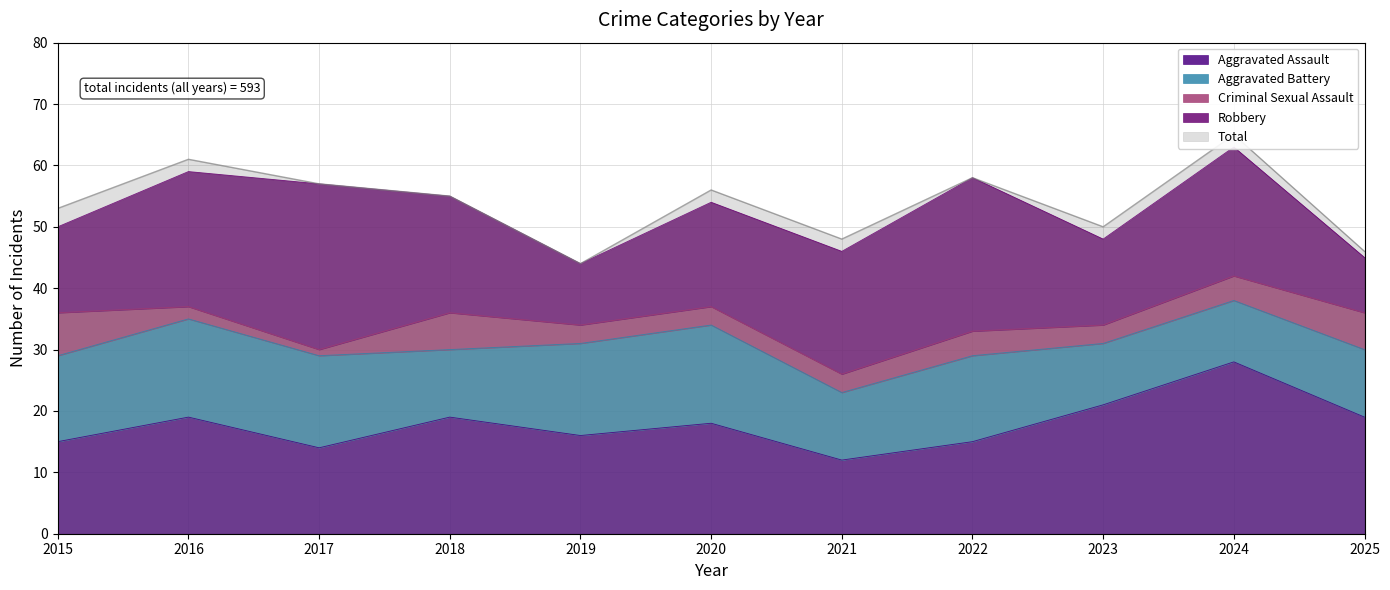

True or false: Criminal Sexual Assault has more than 2 points higher than both neighbors.

False